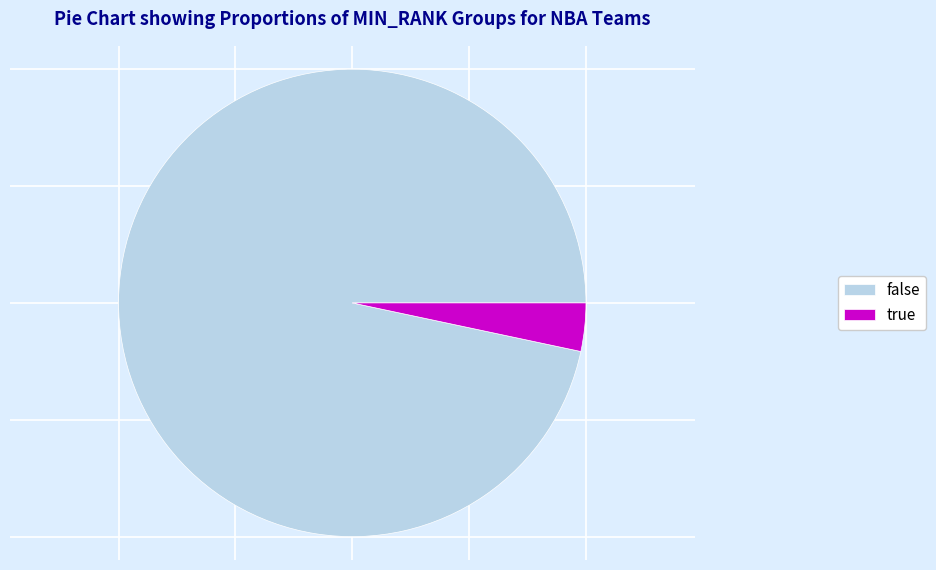

Do true and false together represent more than half of the pie?

Yes